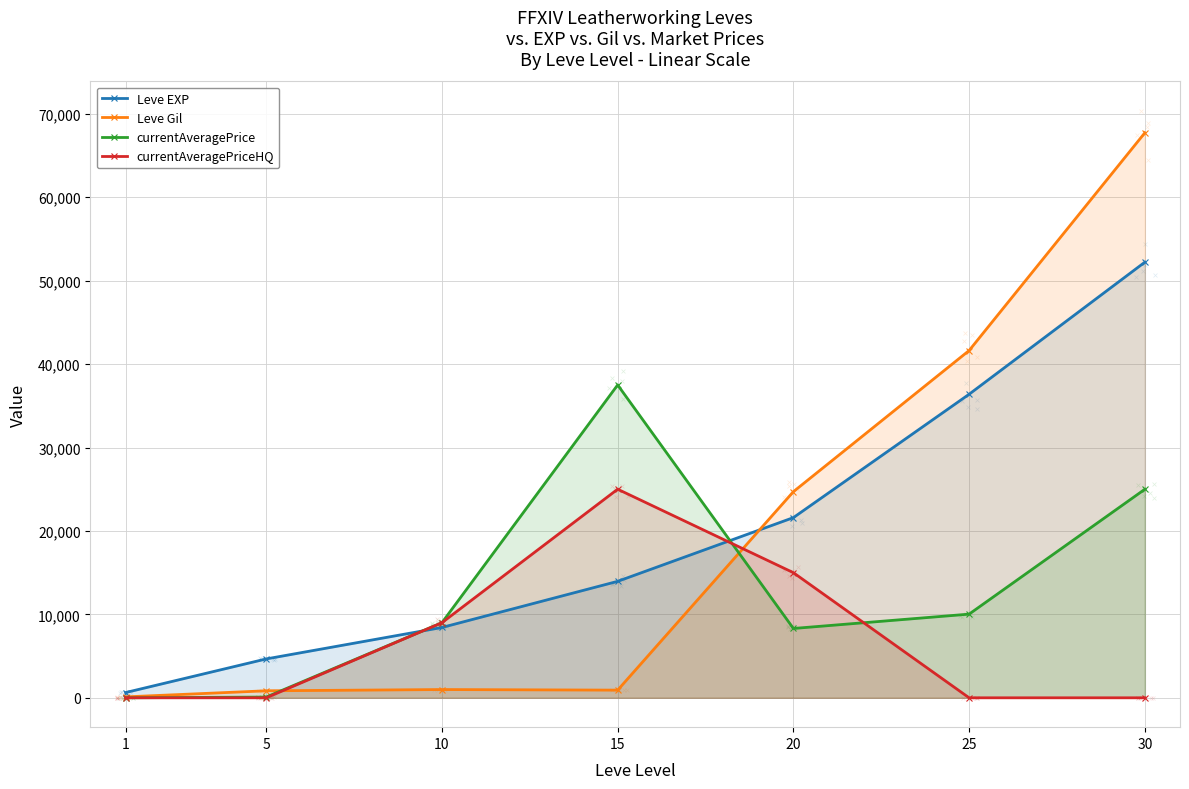

Which series has the largest Y range (max minus min)?

Leve Gil